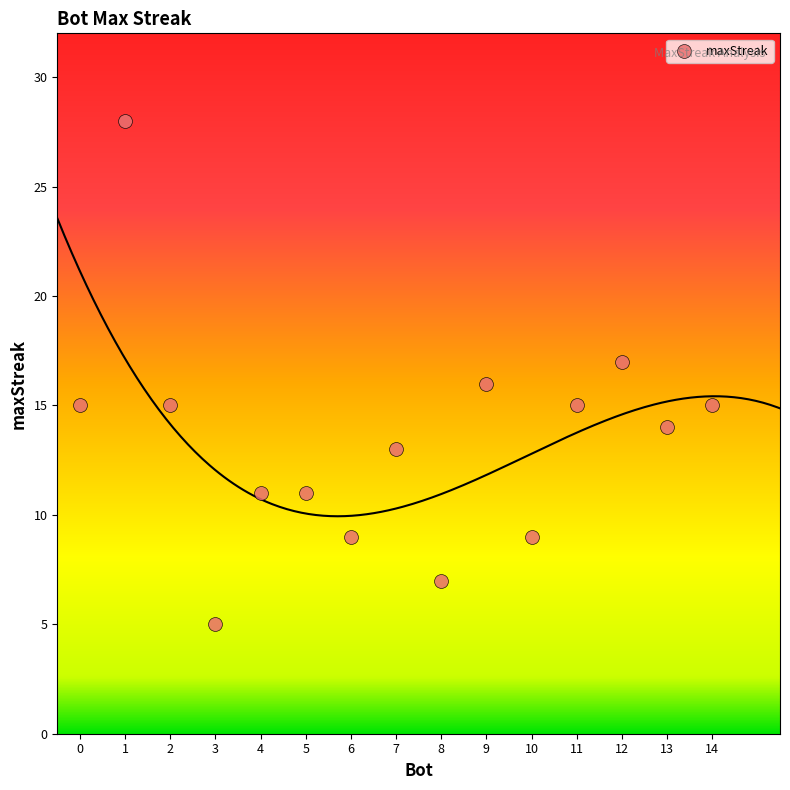

What is the range of Y values (max minus min)?

23